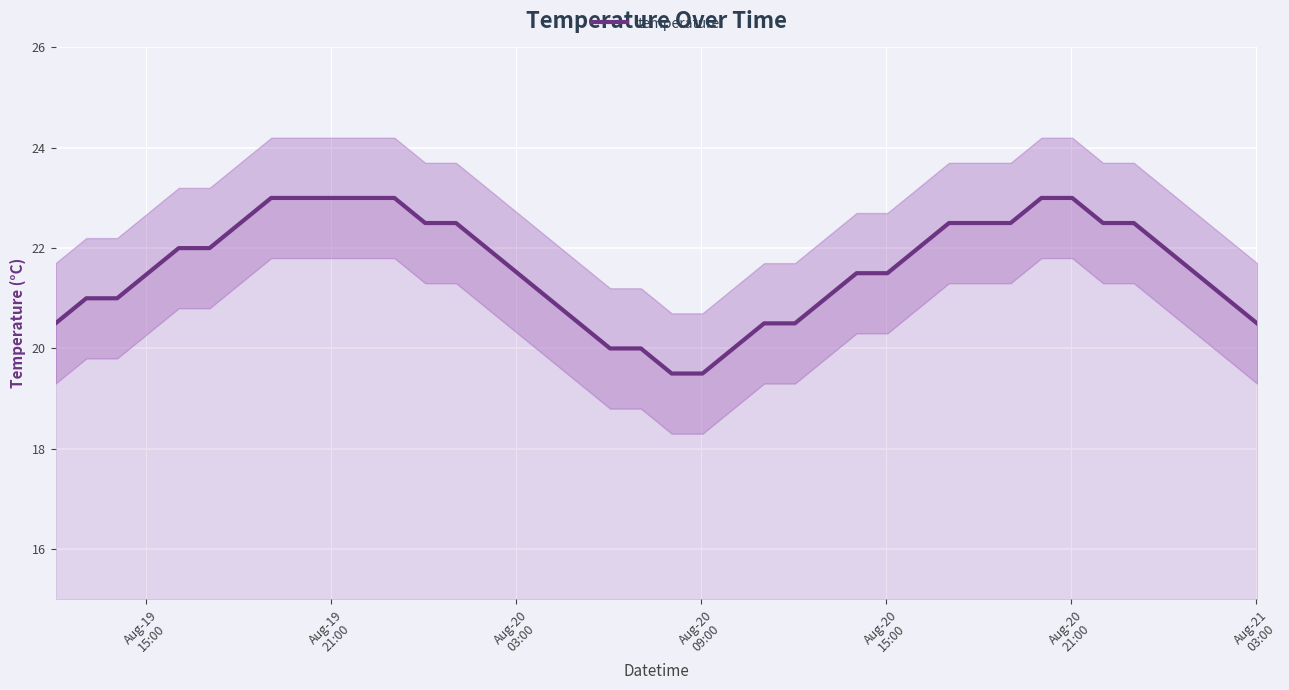

How many values are below 22?

20